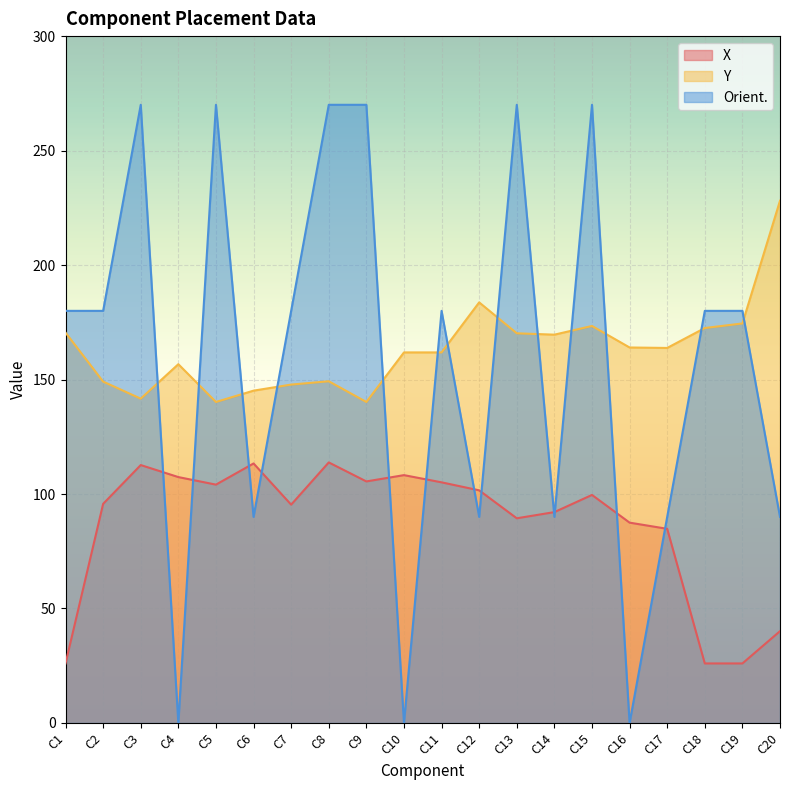

How many data points in Orient. are above 180?

6